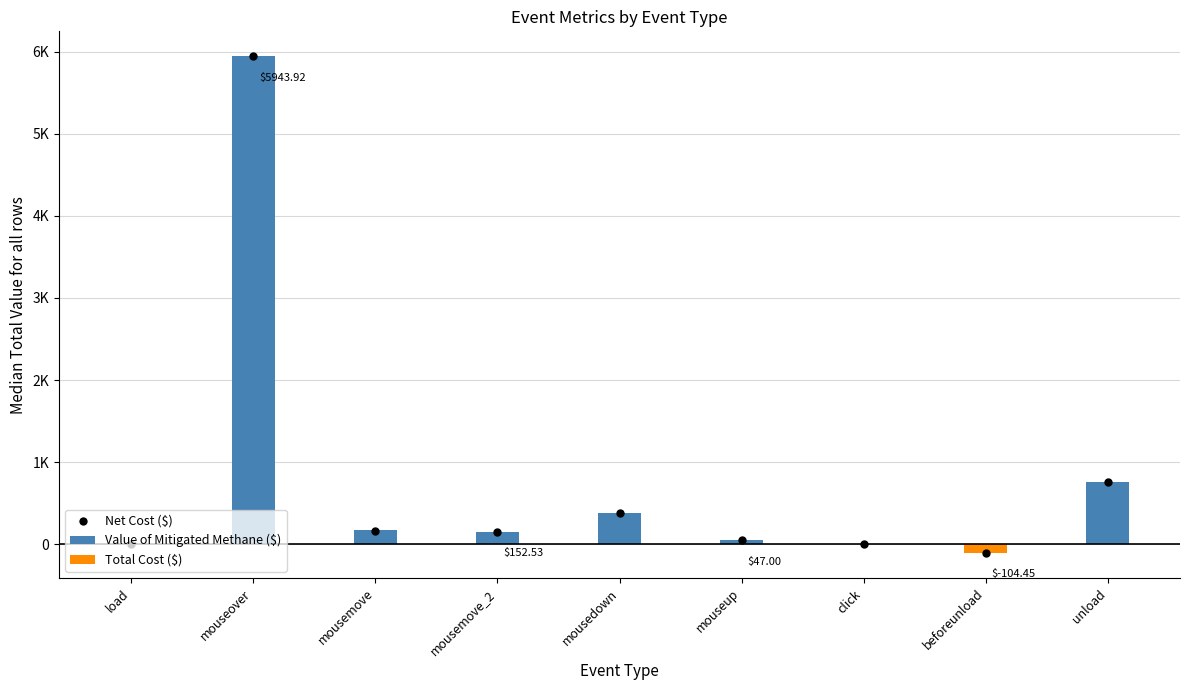

Which series has the largest total across all categories?

Value of Mitigated Methane ($)